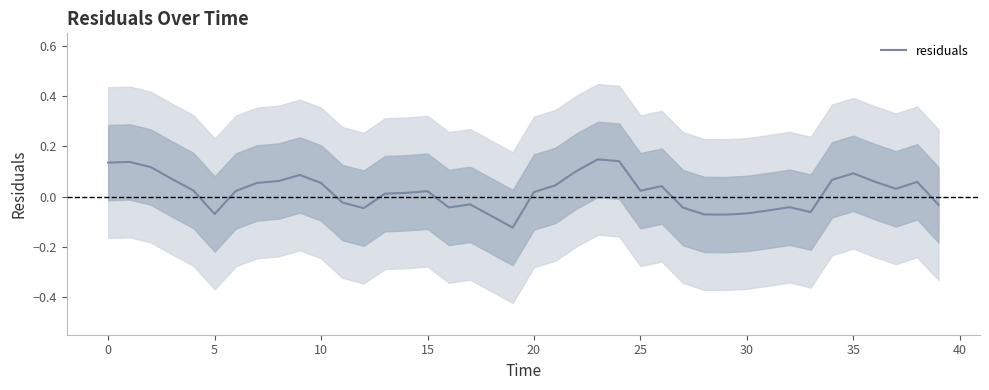

Where is the data nearest to the value 0?

13